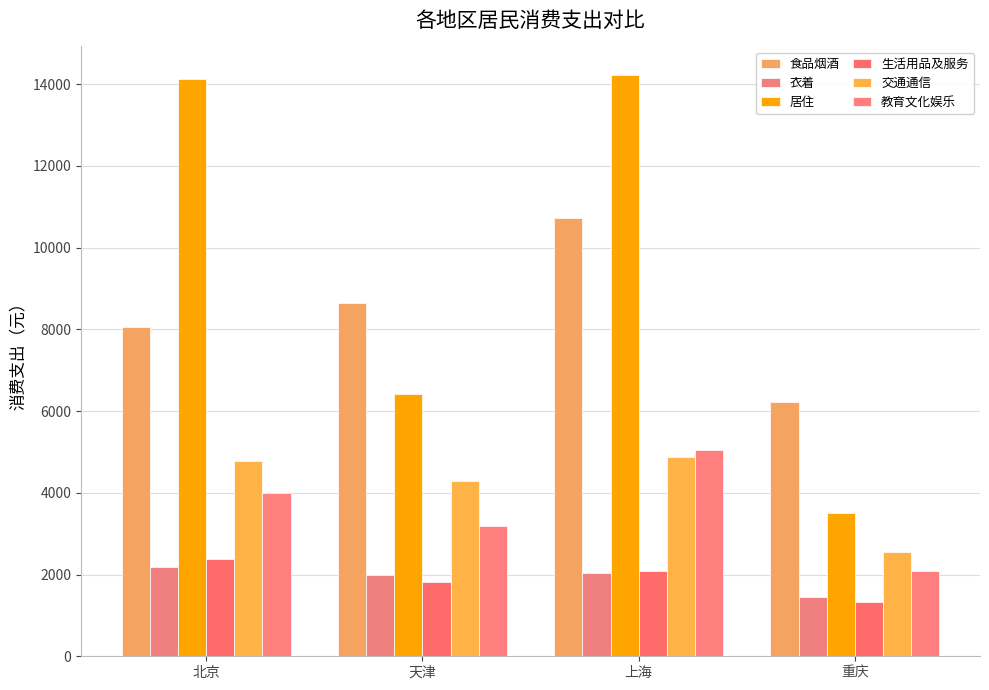

What is the minimum value for 交通通信?

2545.0